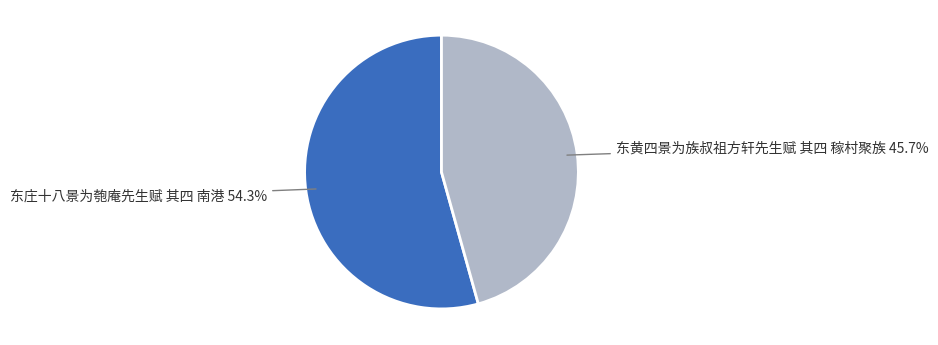

Is there any slice that represents more than half of the pie?

Yes